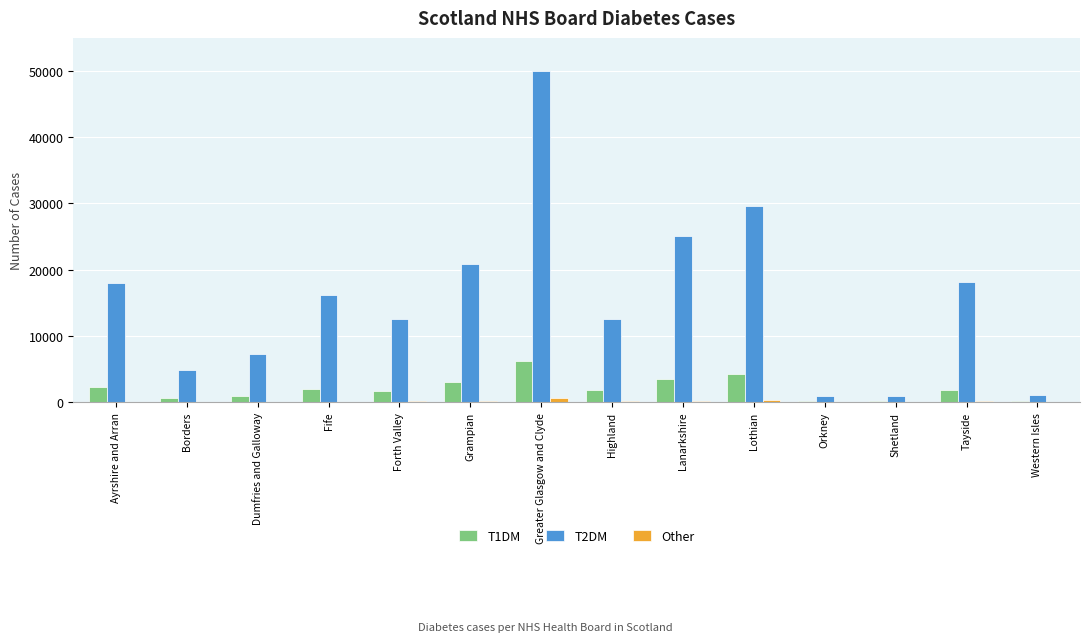

Which series has the largest total across all categories?

T2DM